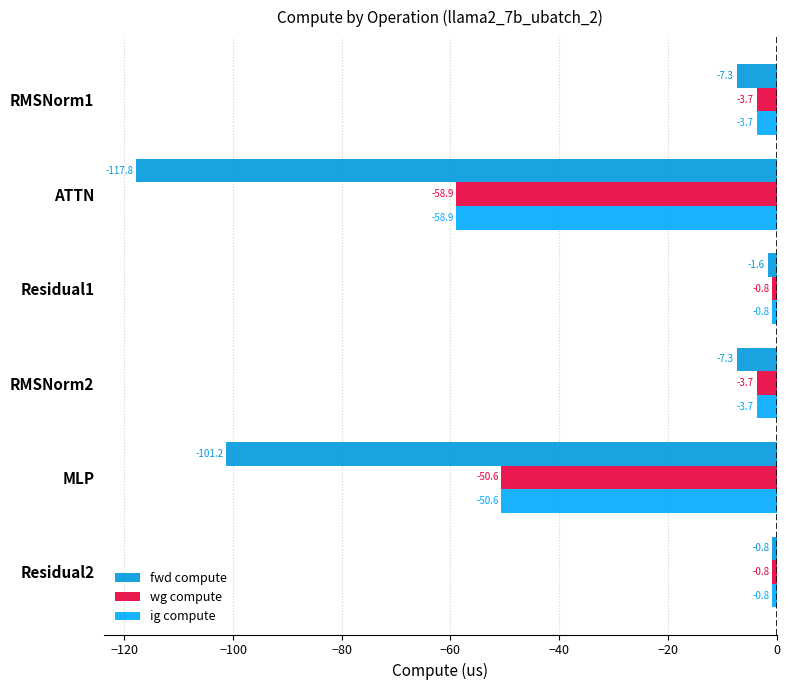

At which label is ig compute closest to -29?

MLP